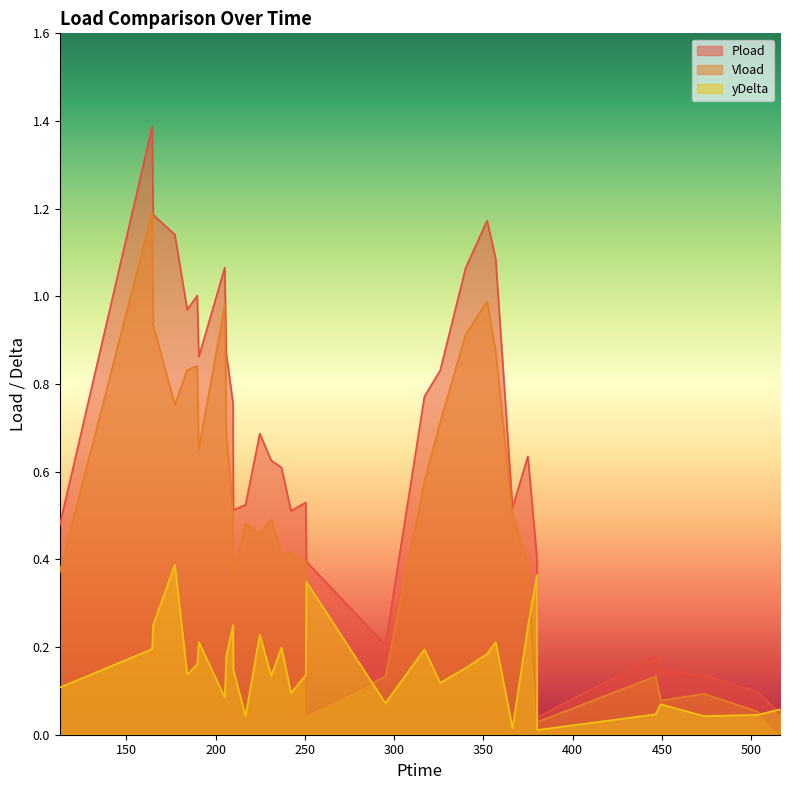

How many times do yDelta and Vload cross each other?

5